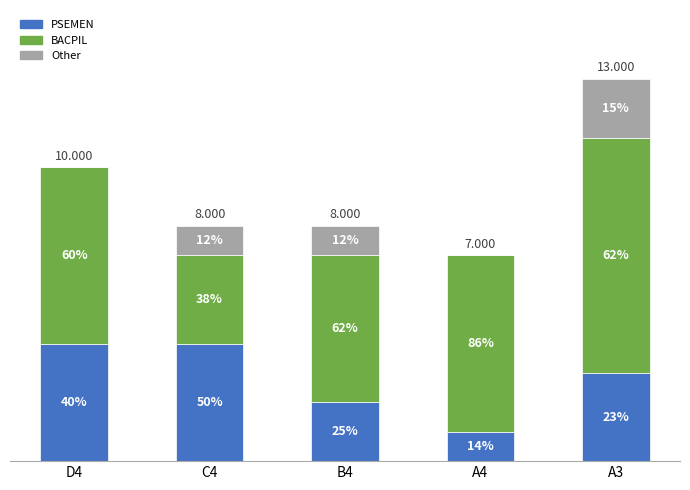

True or false: PSEMEN has a value of 3 at B4.

False